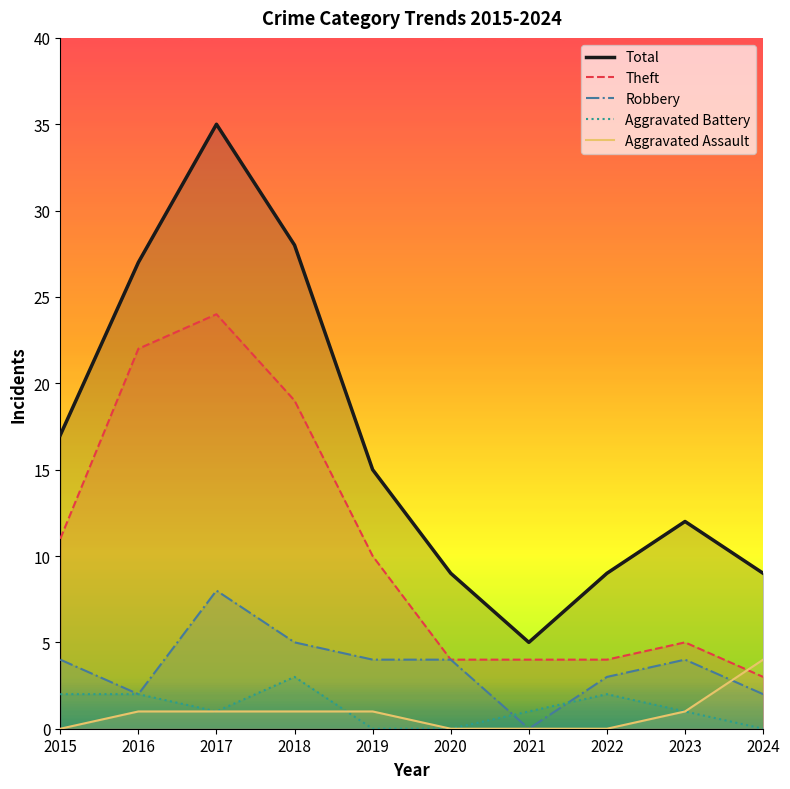

Between 2020 and 2015, which is larger?

2015